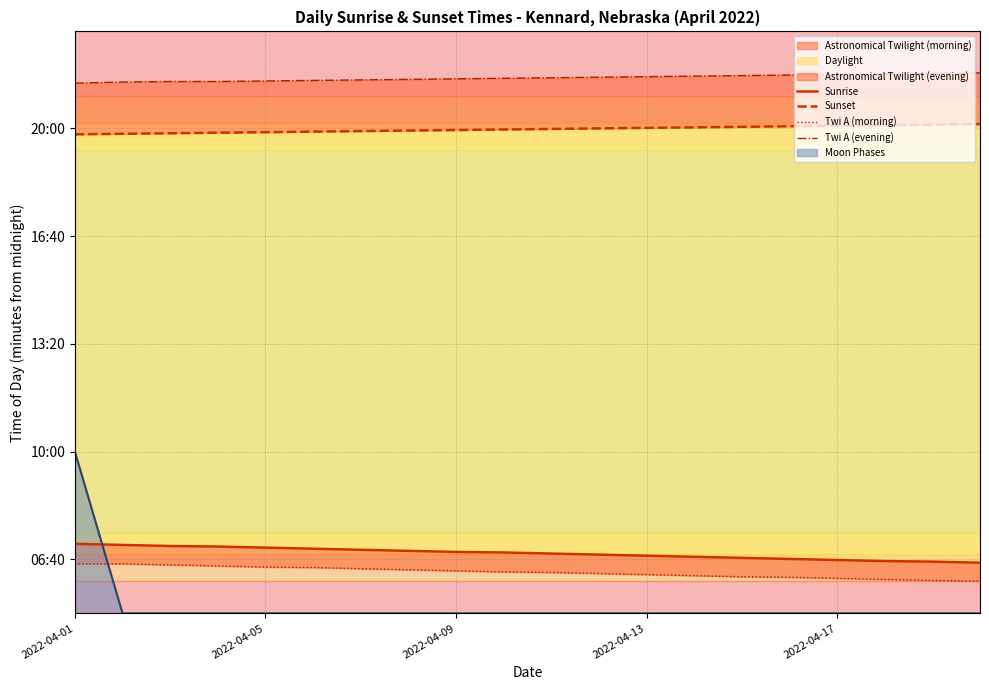

Reading right to left, extract all data points from this chart.

Sunrise: 394	396	397	399	401	403	405	407	409	411	413	414	416	418	420	422	424	425	427	429
Sunset: 1208	1207	1206	1205	1204	1203	1202	1201	1200	1199	1198	1197	1196	1195	1194	1193	1192	1191	1190	1189
Twi A (morning): 360	361	363	365	367	368	370	372	374	376	377	379	381	383	385	386	388	390	392	392
Twi A (evening): 1303	1302	1301	1300	1299	1298	1297	1296	1295	1294	1293	1292	1291	1290	1289	1288	1287	1287	1286	1284